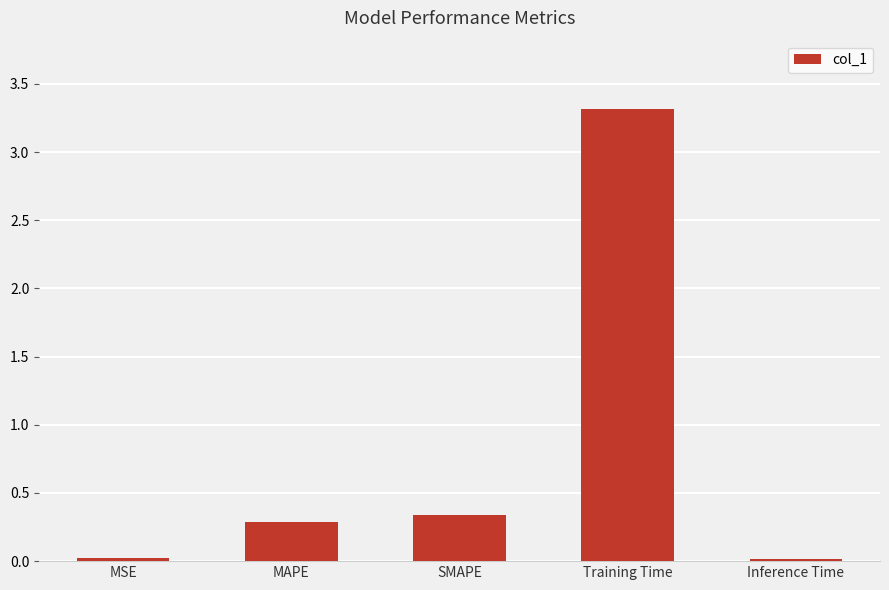

Is it true that the value at MAPE is 0.3?

True